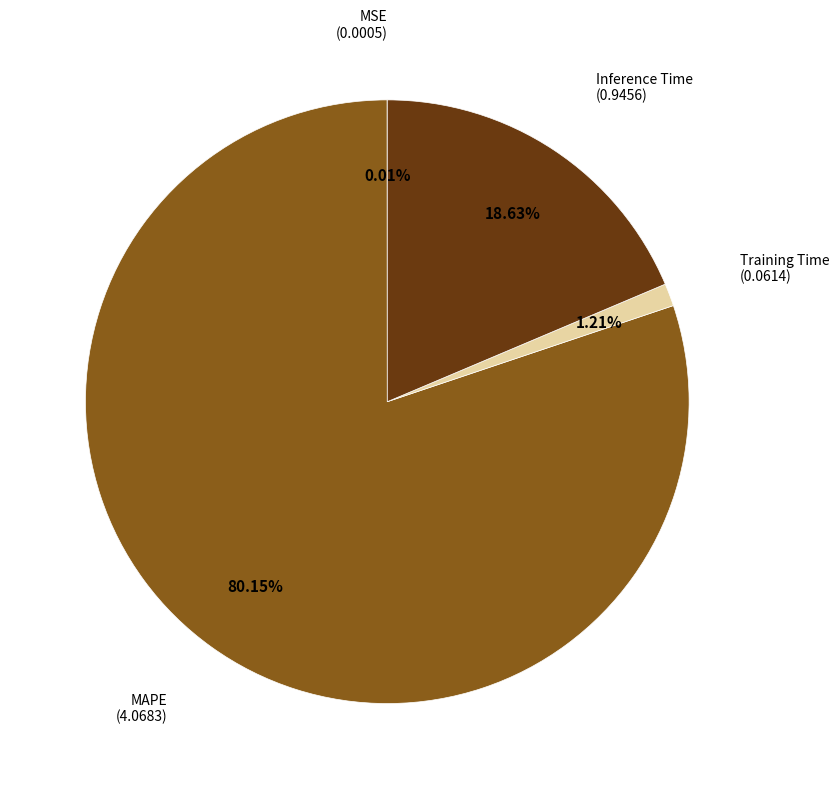

What is the majority slice?

MAPE